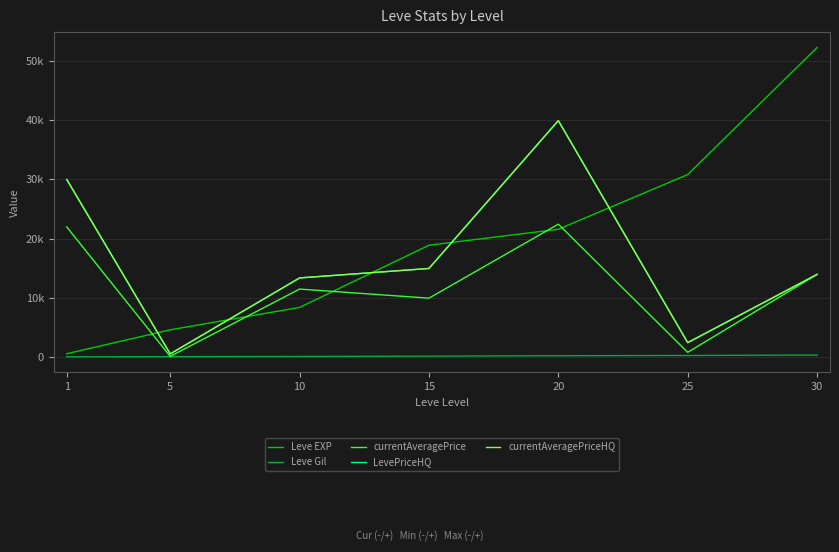

At how many categories does at least one series exceed 5320?

6